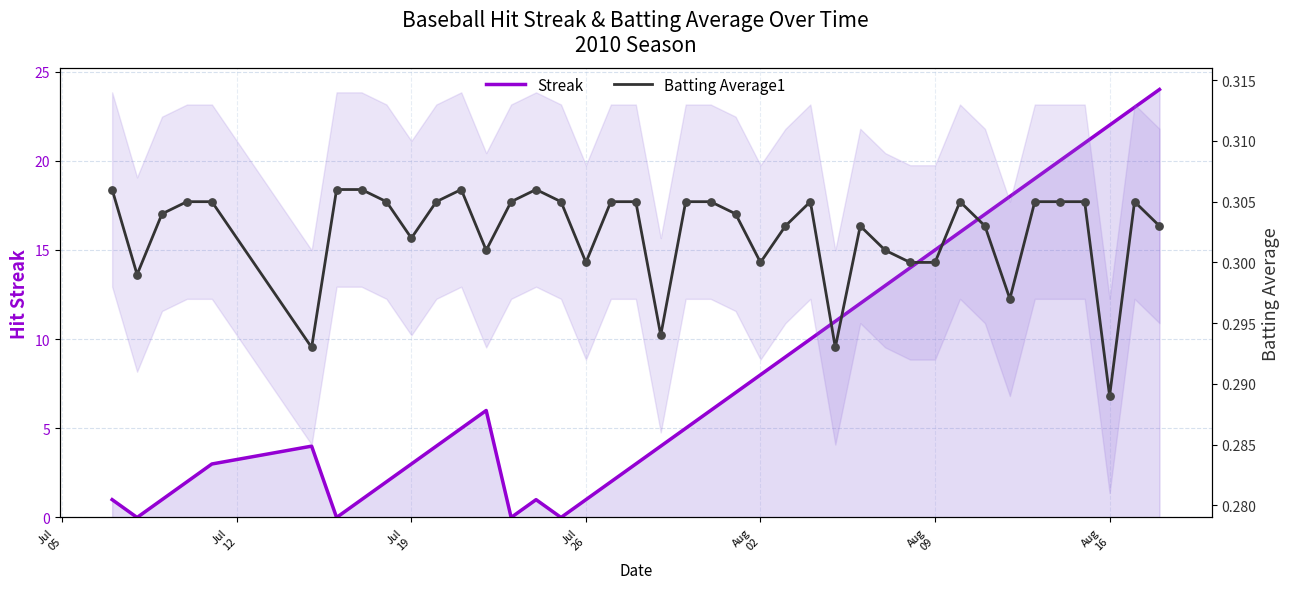

Which series has the largest total across all categories?

Streak